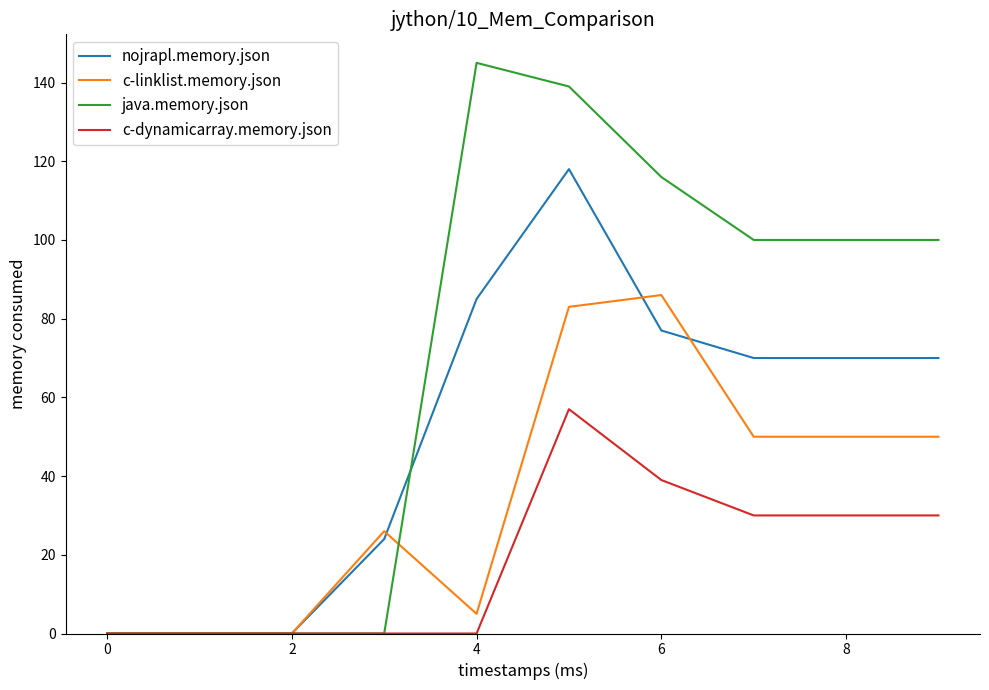

Which series has the largest total across all categories?

java.memory.json